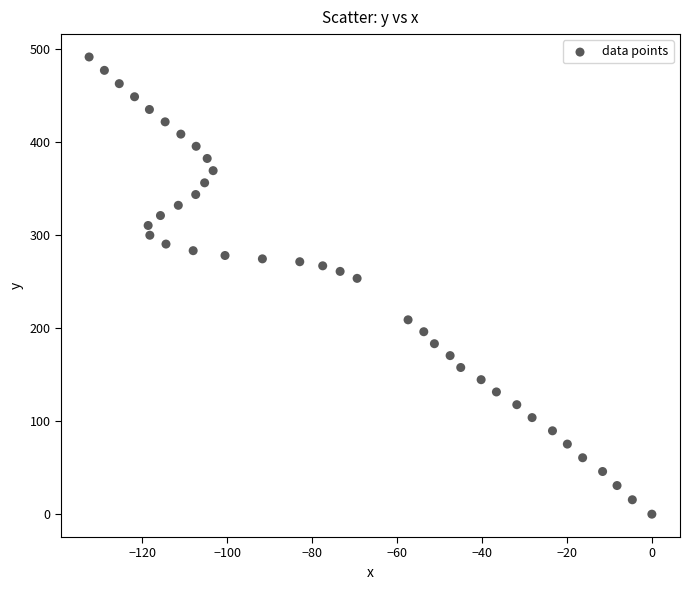

What Y value in the scatter plot is closest to 245?

253.7